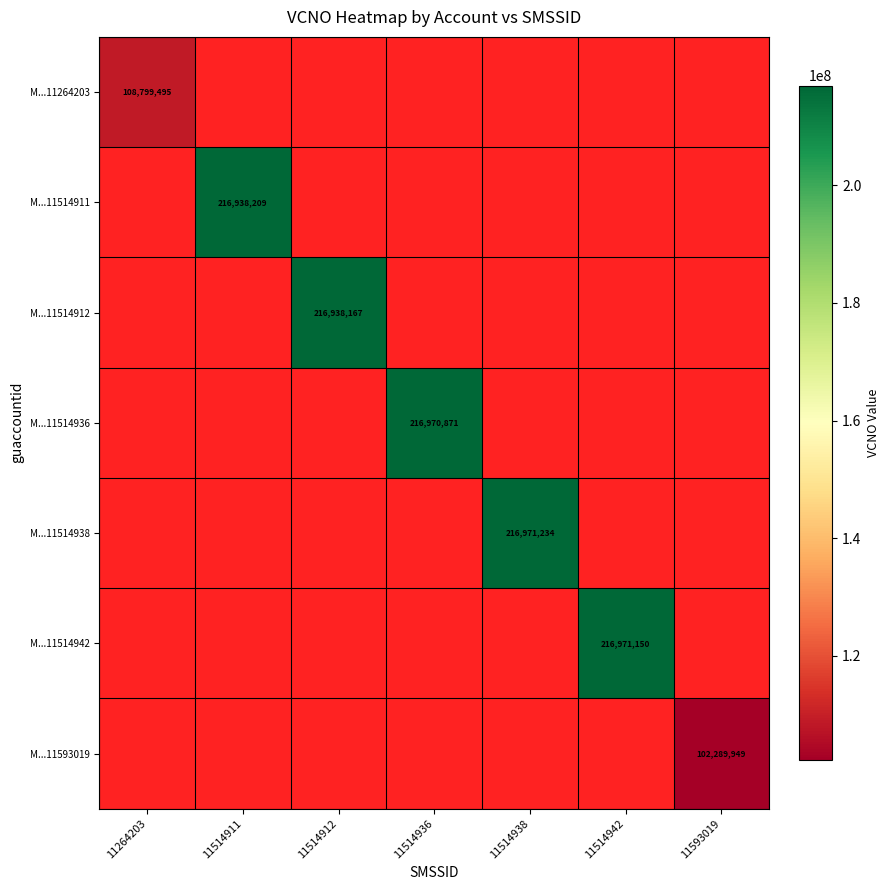

The value of M...11514942 at 11514942 is 216971150. True or false?

True